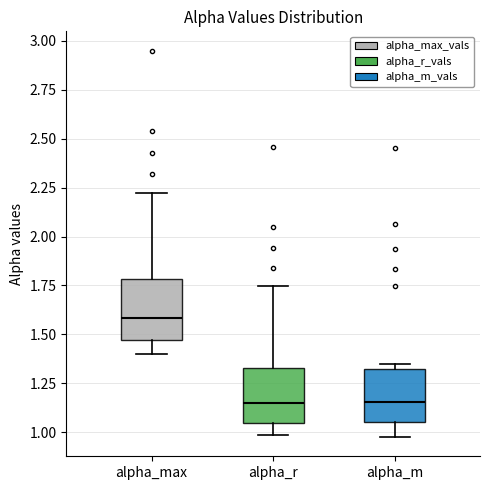

Reading left to right, transcribe this box plot: for each box, give where its median line is, the range the box spans, and where its two whiskers end, as read against the y-axis. The values are not printed on the chart, so give them approximately, as read against the axis.

alpha_max: median 1.60, box 1.45 to 1.80, whiskers 1.40 to 2.20
alpha_r: median 1.15, box 1.05 to 1.35, whiskers 1.00 to 1.75
alpha_m: median 1.15, box 1.05 to 1.35, whiskers 1.00 to 1.35 (just above the box's upper edge)